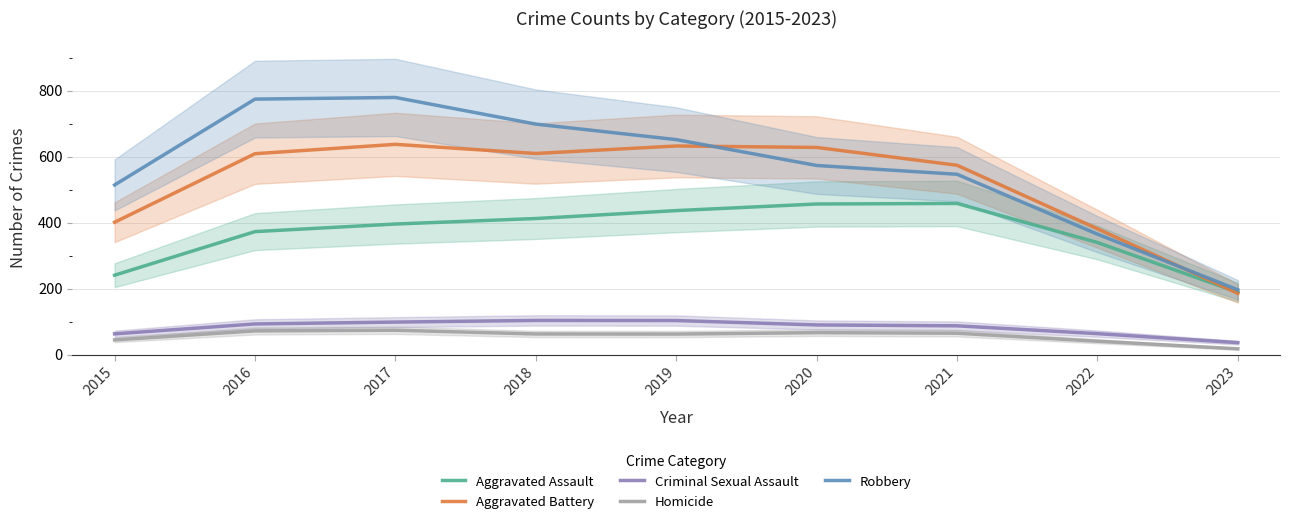

What is the greatest value displayed?

780.0